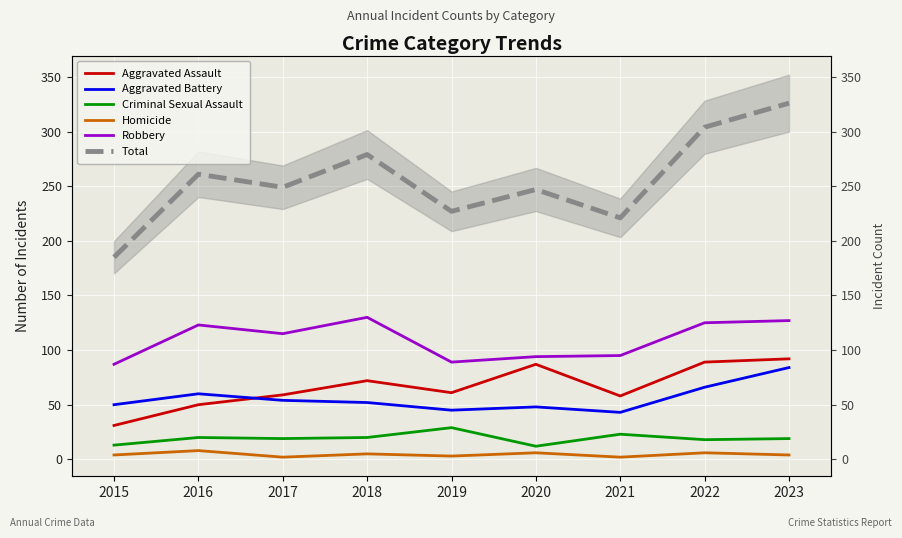

Rank the series at 2018 from highest to lowest value.

Total, Robbery, Aggravated Assault, Aggravated Battery, Criminal Sexual Assault, Homicide